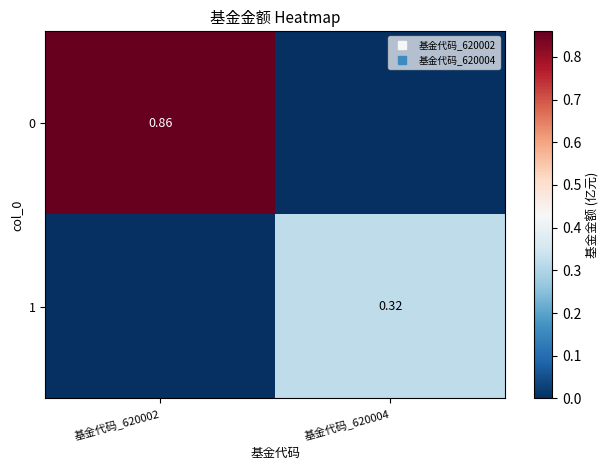

List the labels in order of 0 value, smallest first.

基金代码_620004, 基金代码_620002